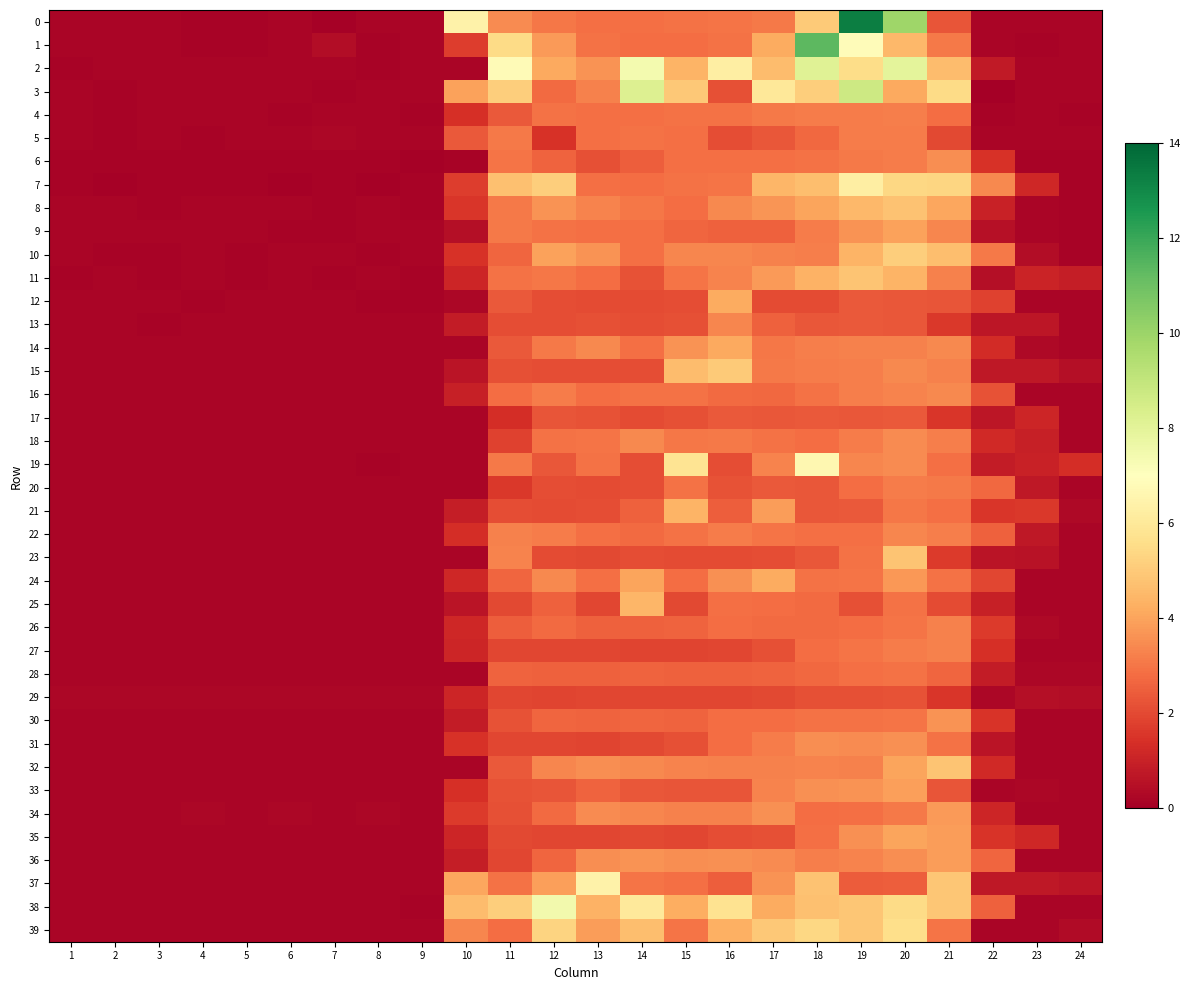

At how many categories does at least one series exceed 8?

4